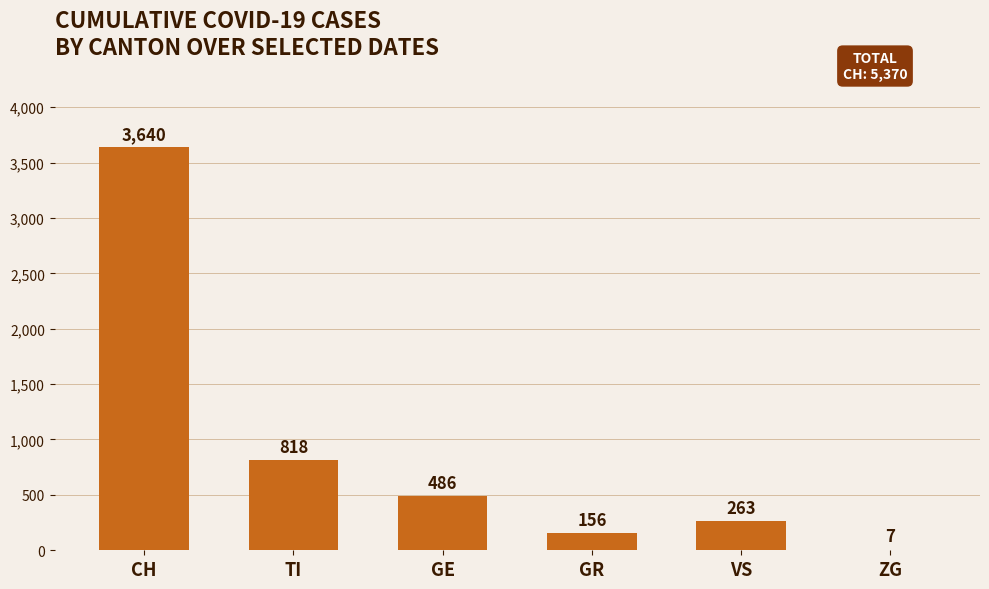

True or false: the data shows 156 at GR.

True